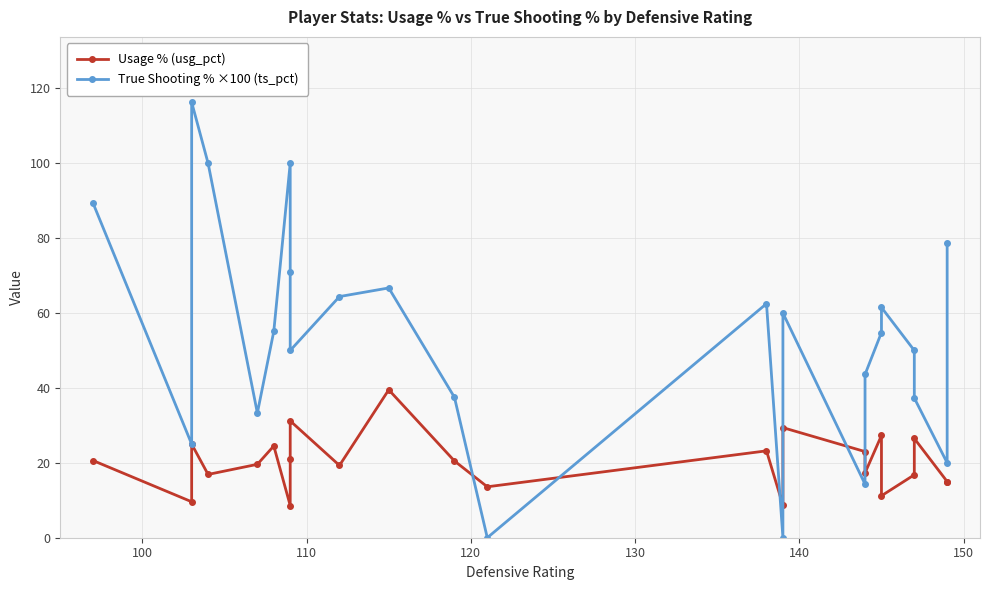

Rank the series at 150 from highest to lowest value.

True Shooting % ×100 (ts_pct), Usage % (usg_pct)